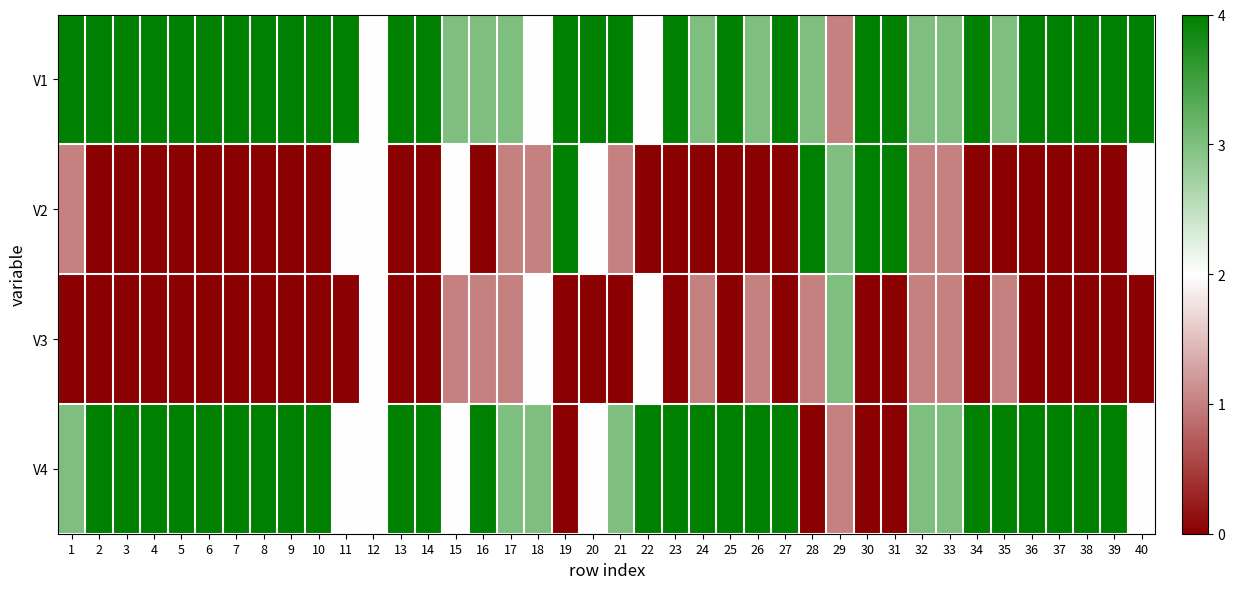

Which label corresponds to the largest value in the chart?

1